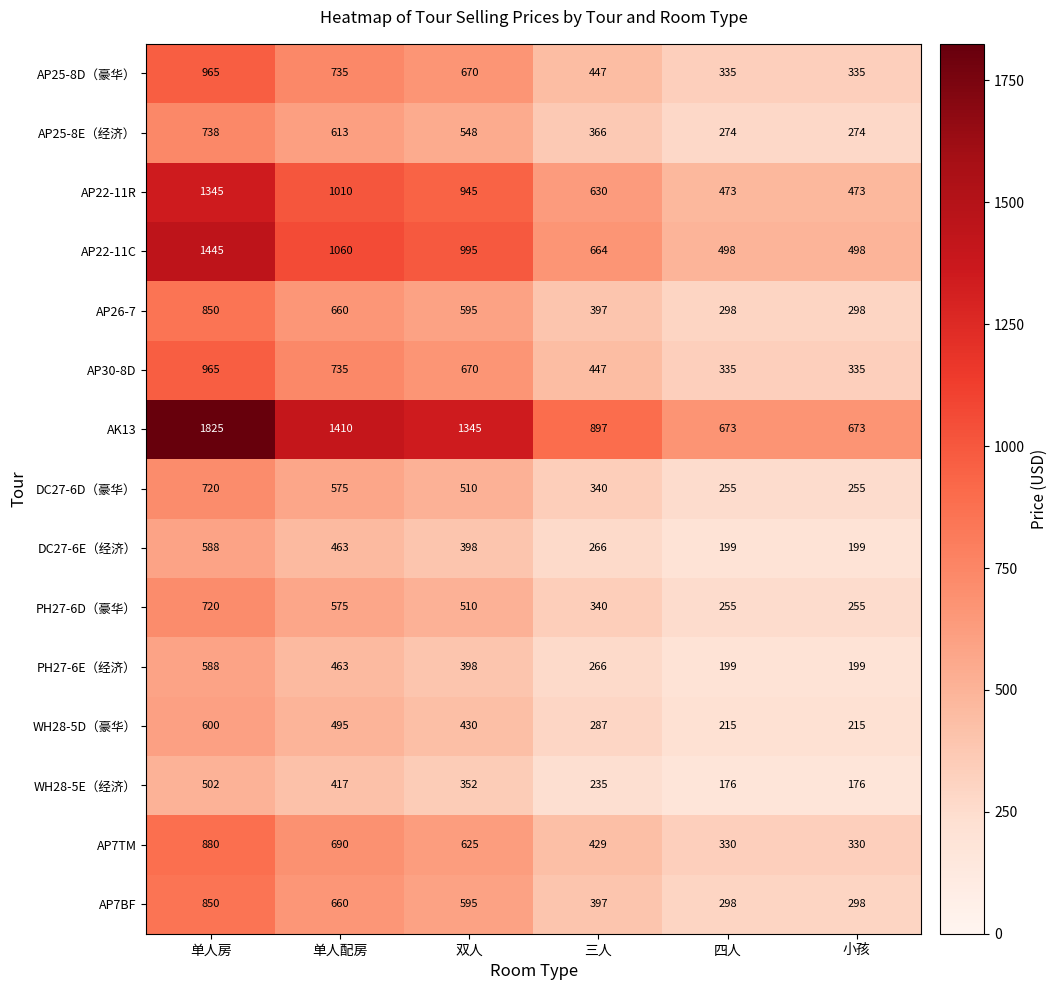

The AP30-8D series shows 335 at 四人. True or false?

True